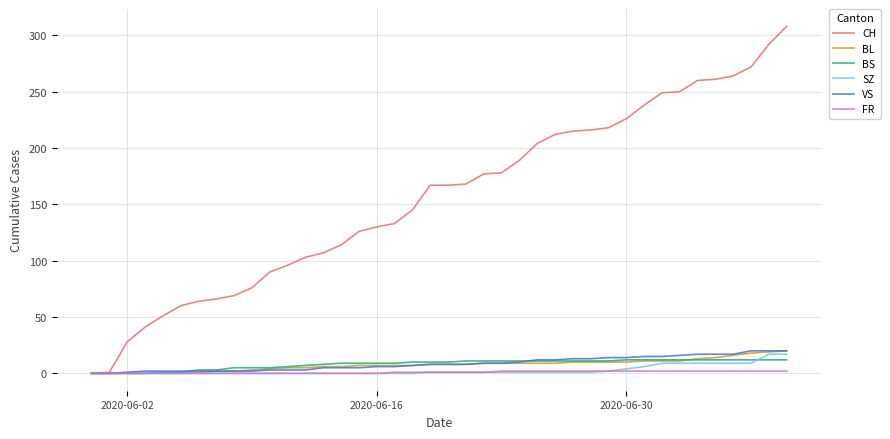

Which series has the largest total across all categories?

CH